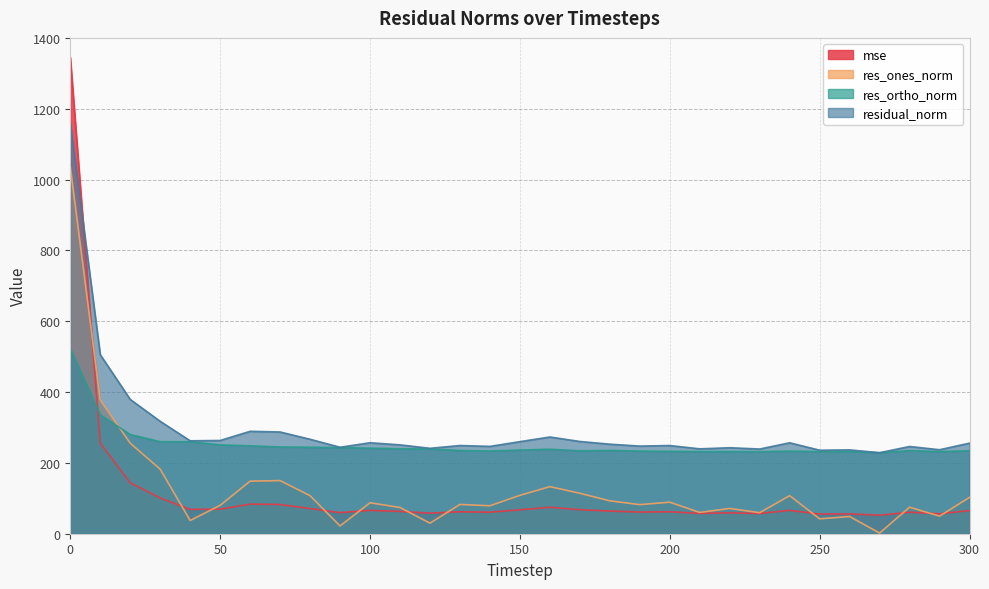

Is it true that res_ortho_norm equals 250.8 at 50?

True